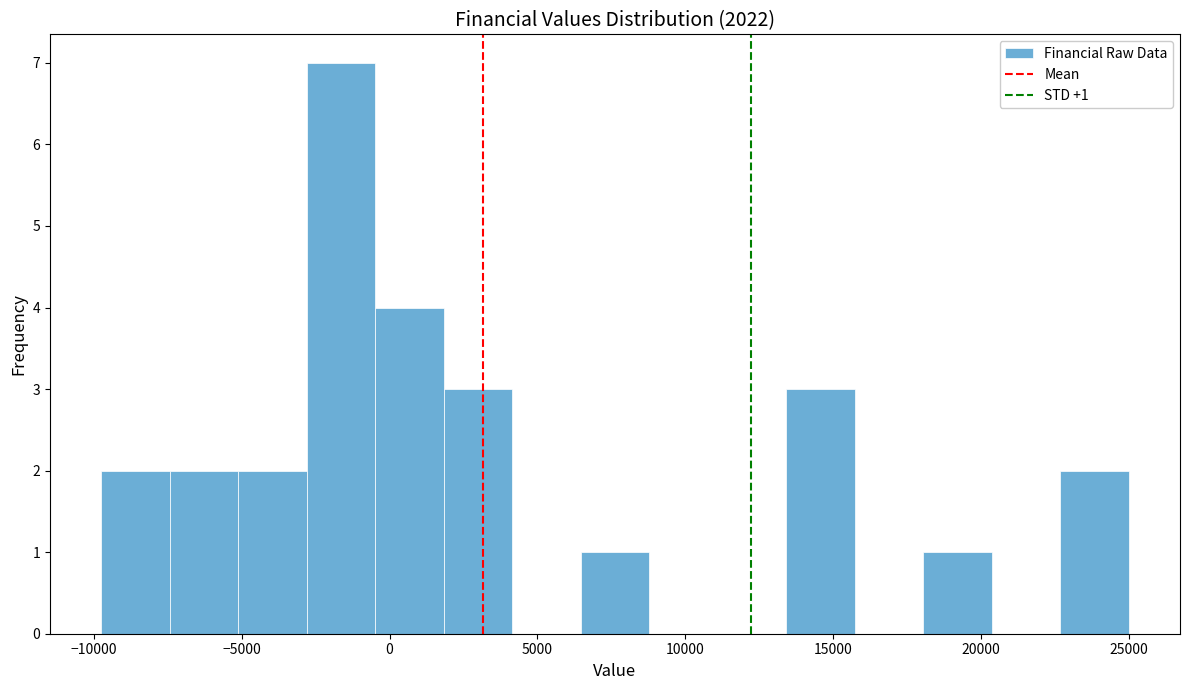

Over which range of the x-axis is the bar tallest?

-3000 to -500